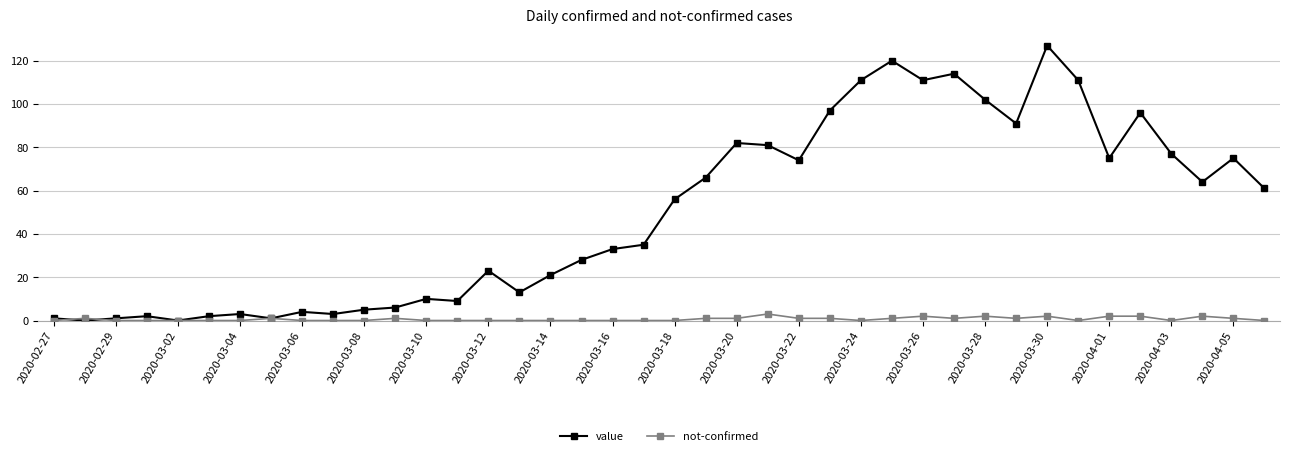

True or false: value has more than 2 interior local peaks.

True